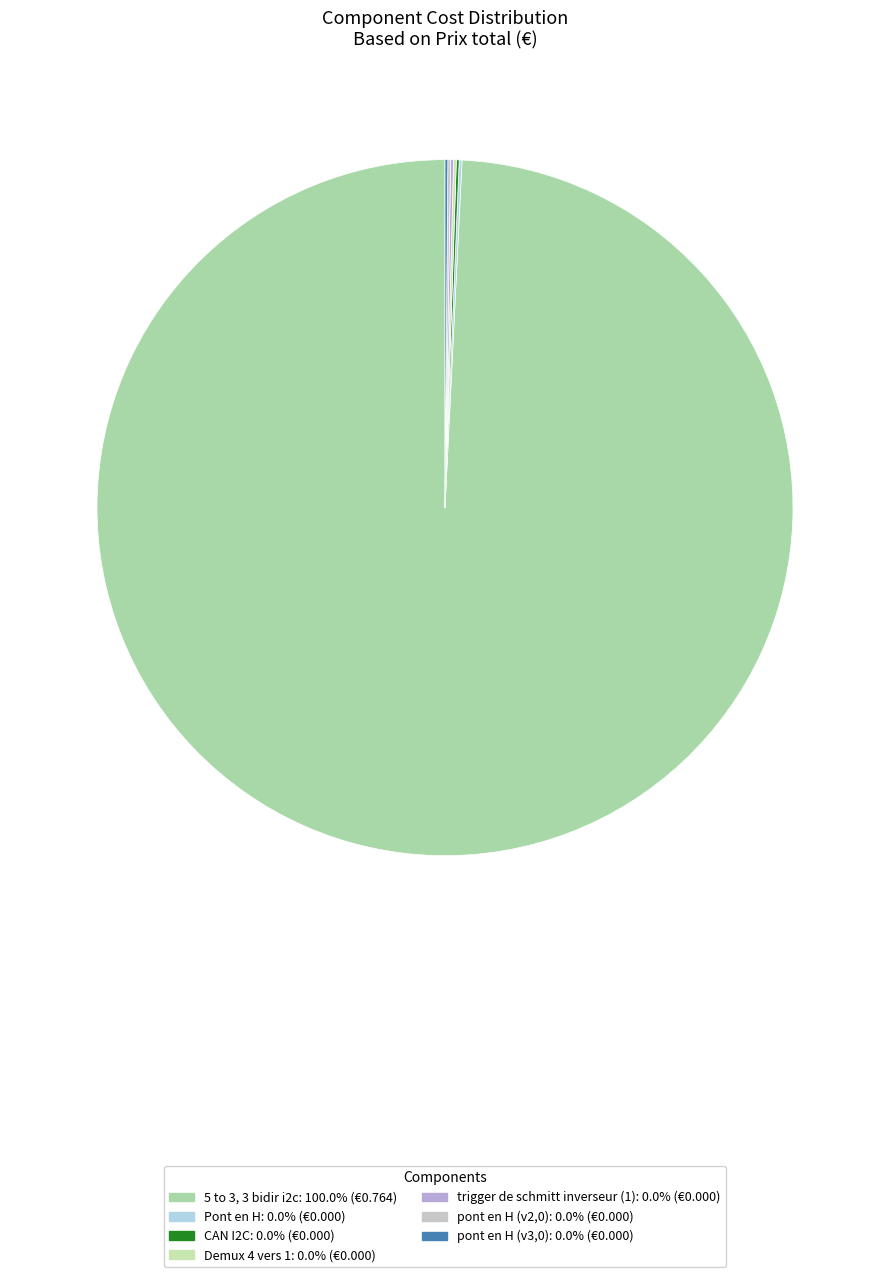

Count the number of slices in the pie.

7